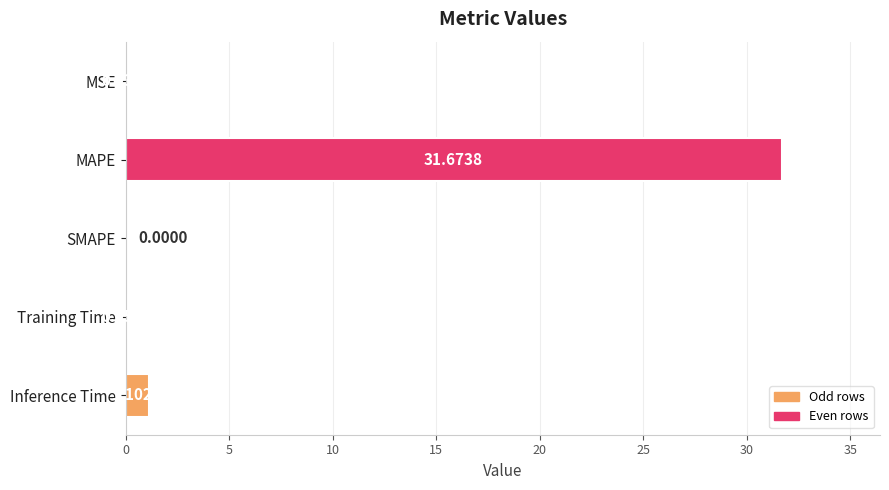

What is the change in value from MSE to Inference Time?

+1.1